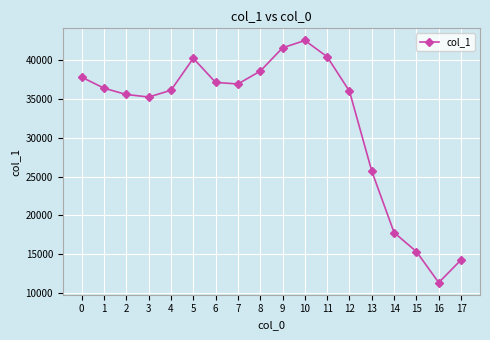

The value at 3 is 12799. True or false?

False